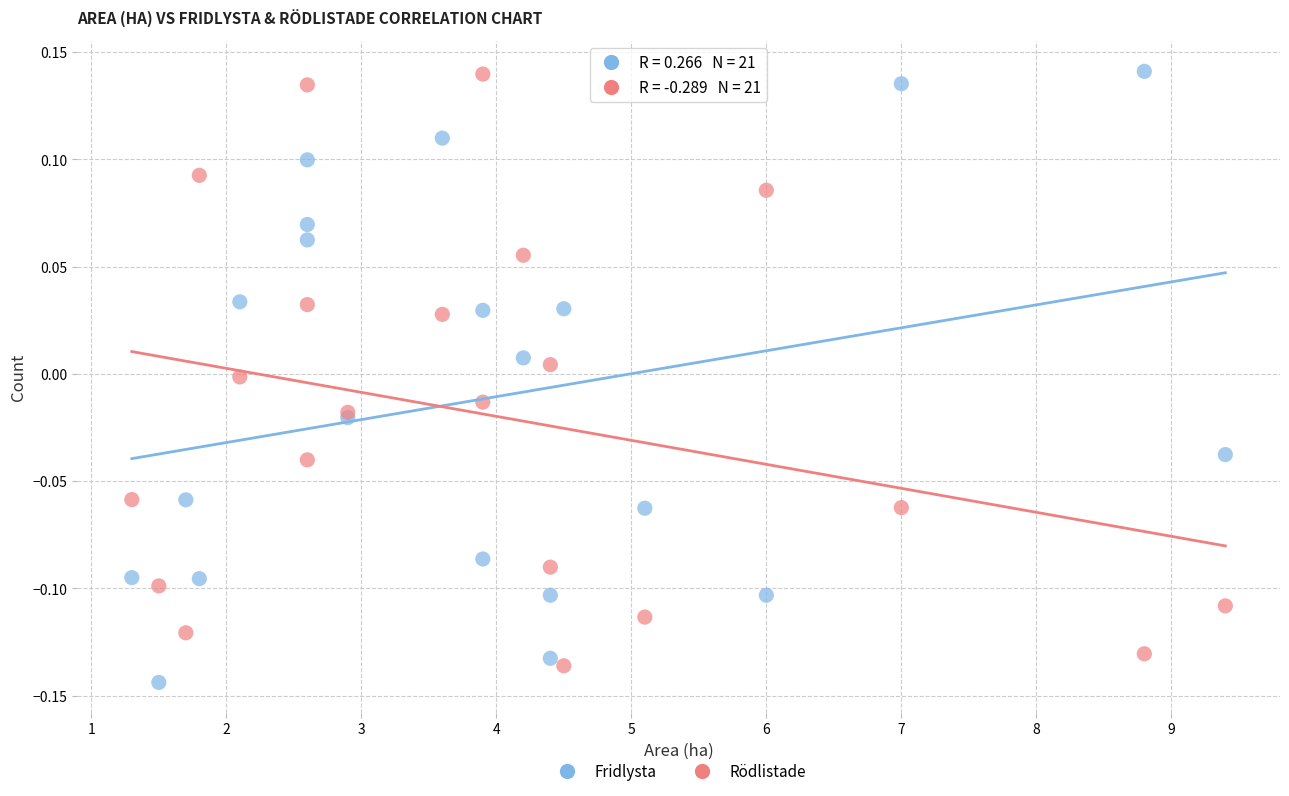

What are all the series names shown in the legend?

Fridlysta, Rödlistade